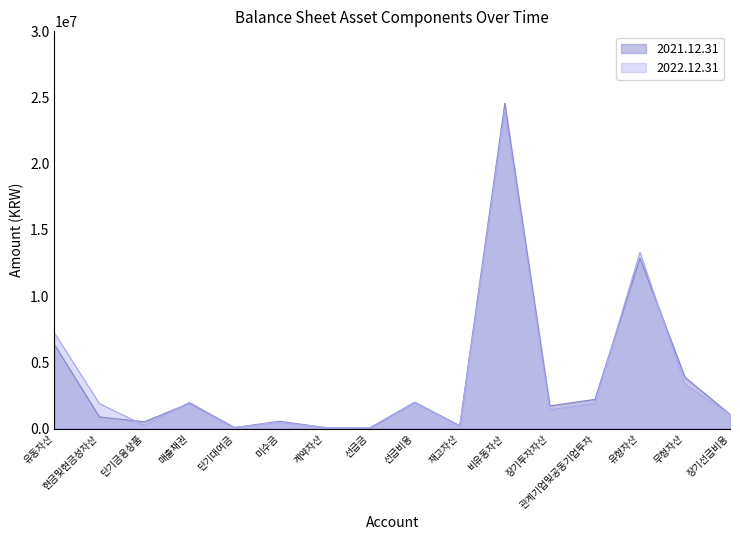

Reading left to right, list all the values displayed in this chart.

2021.12.31: 유동자산=6352665	현금및현금성자산=872731	단기금융상품=508677	매출채권=1913511	단기대여금=70817	미수금=548362	계약자산=76698	선급금=23383	선급비용=1987503	재고자산=204637	비유동자산=24558612	장기투자자산=1715078	관계기업및공동기업투자=2197351	유형자산=12871259	무형자산=3869769	장기선급비용=1069148
2022.12.31: 유동자산=7219196	현금및현금성자산=1882291	단기금융상품=237230	매출채권=1970611	단기대여금=78590	미수금=479781	계약자산=83058	선급금=56475	선급비용=1974315	재고자산=166355	비유동자산=24089066	장기투자자산=1410736	관계기업및공동기업투자=1889289	유형자산=13322492	무형자산=3324910	장기선급비용=1073422